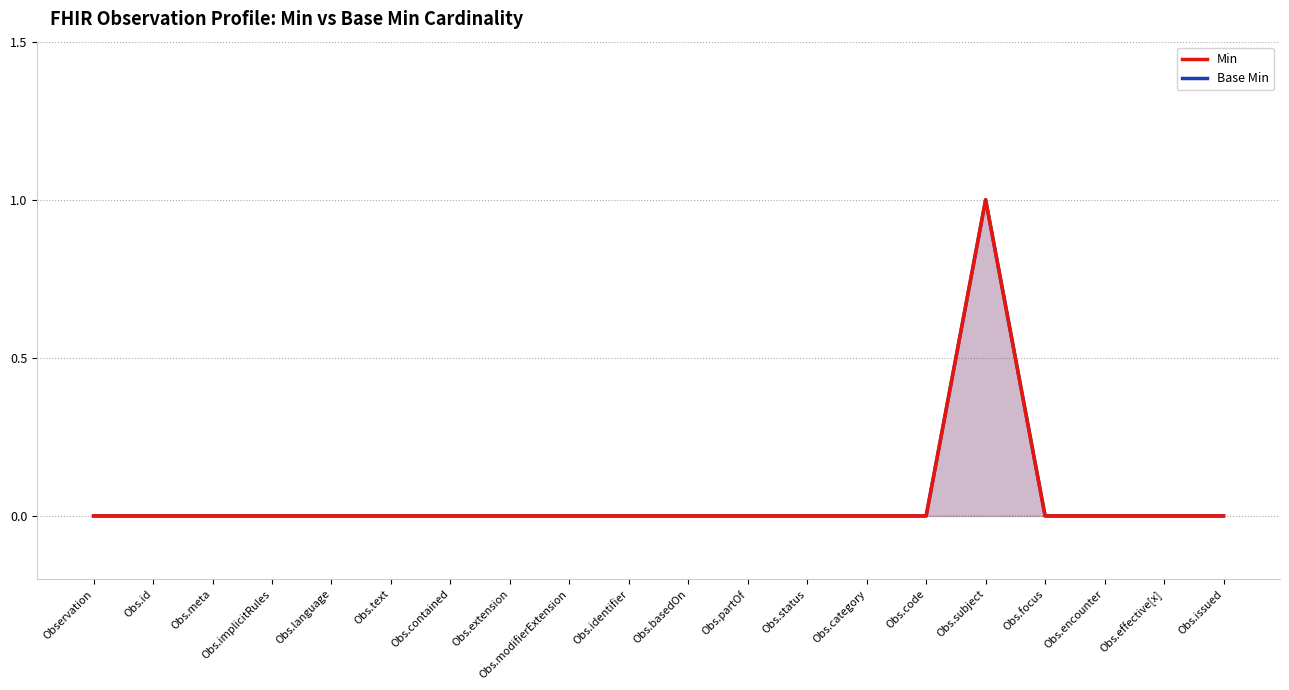

At Obs.id, list the series in order from largest to smallest.

Min, Base Min